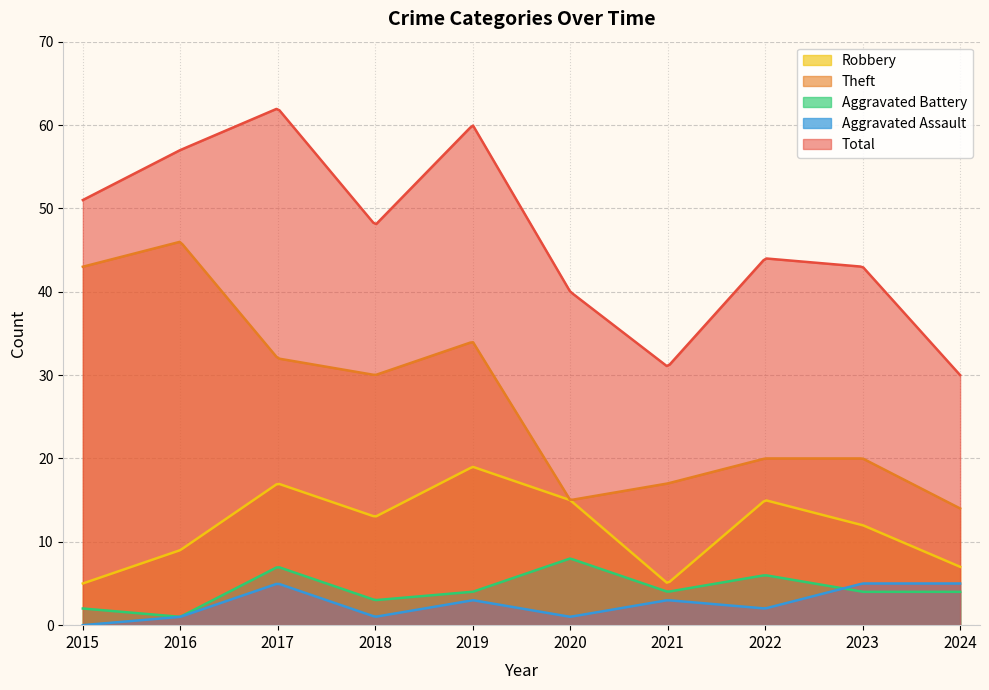

Rank the series by their maximum value, from lowest to highest.

Aggravated Assault, Aggravated Battery, Robbery, Theft, Total